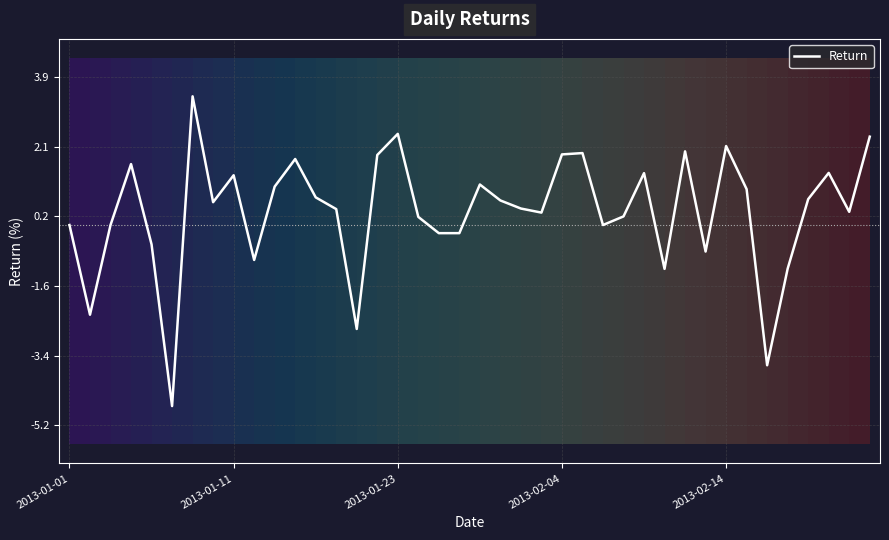

What is the minimum value shown in the chart?

-4.7